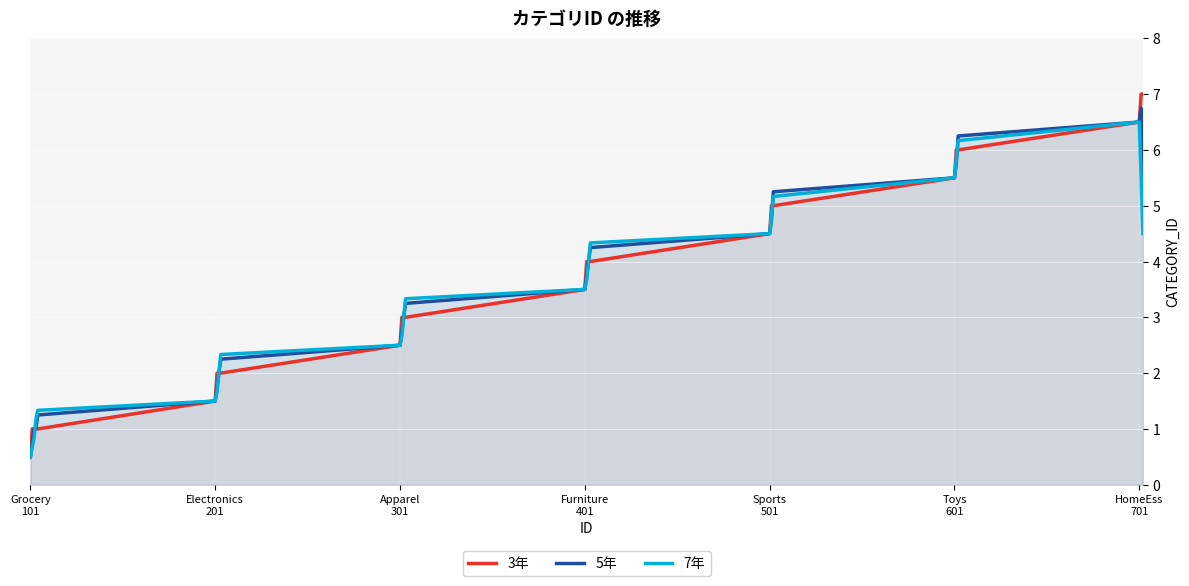

True or false: 7年 and 5年 intersect in this chart.

True